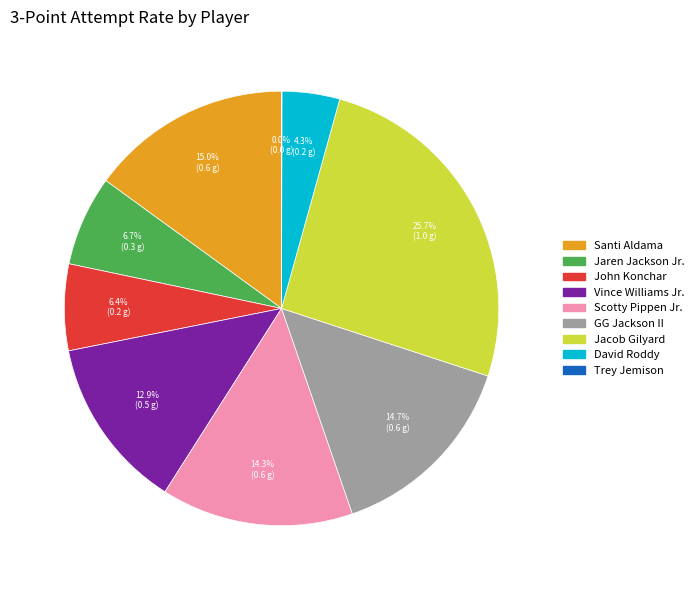

Does any single category account for the majority?

No